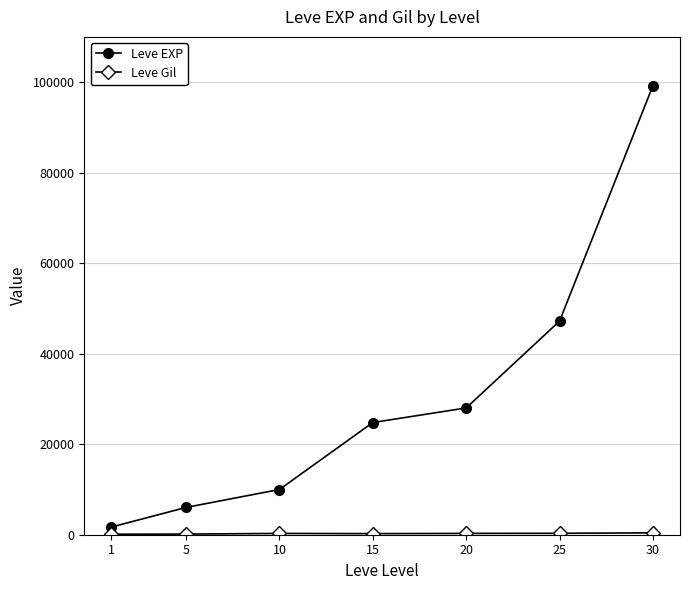

How many lines are shown in the chart?

2